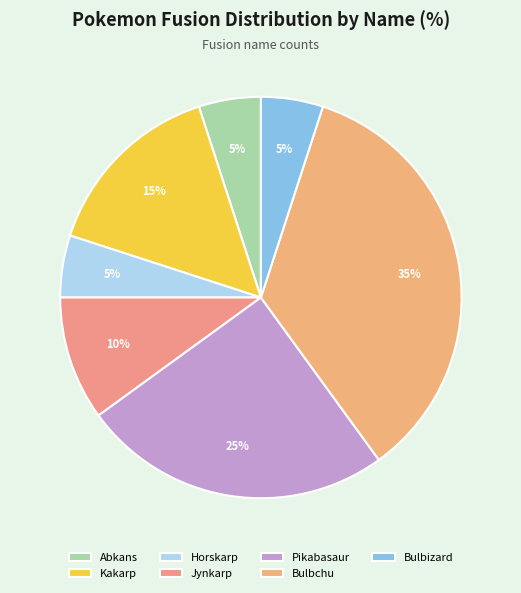

To the nearest percent, what is the difference between the Jynkarp and Abkans slice percentages?

5%